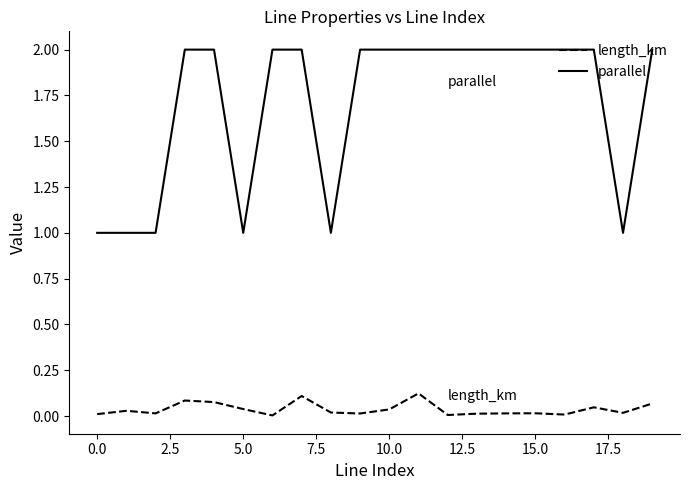

Which series has the largest range (max minus min)?

parallel